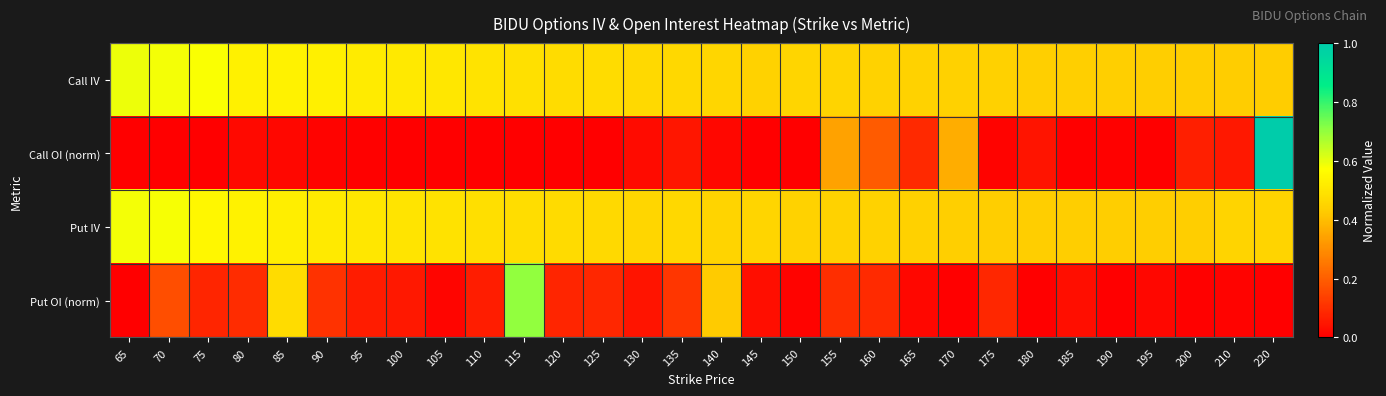

Which series changed the most between 95 and 100?

Put OI (norm)